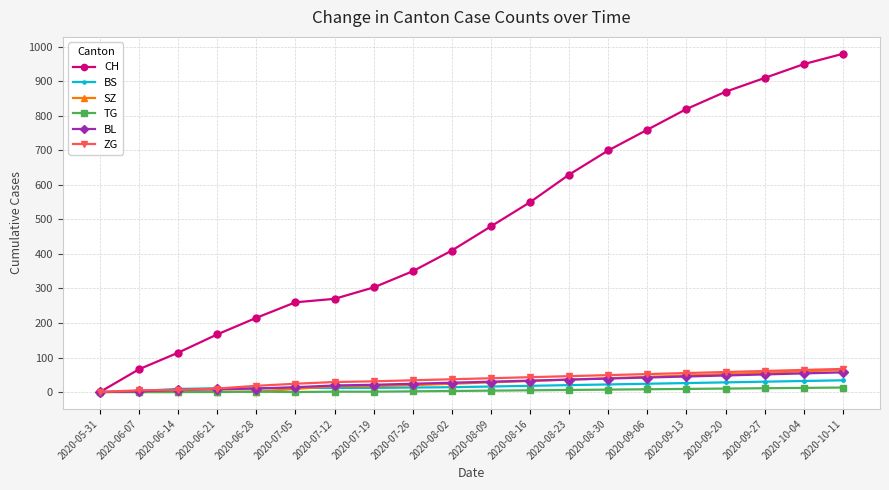

True or false: CH has more than 2 points higher than both neighbors.

False